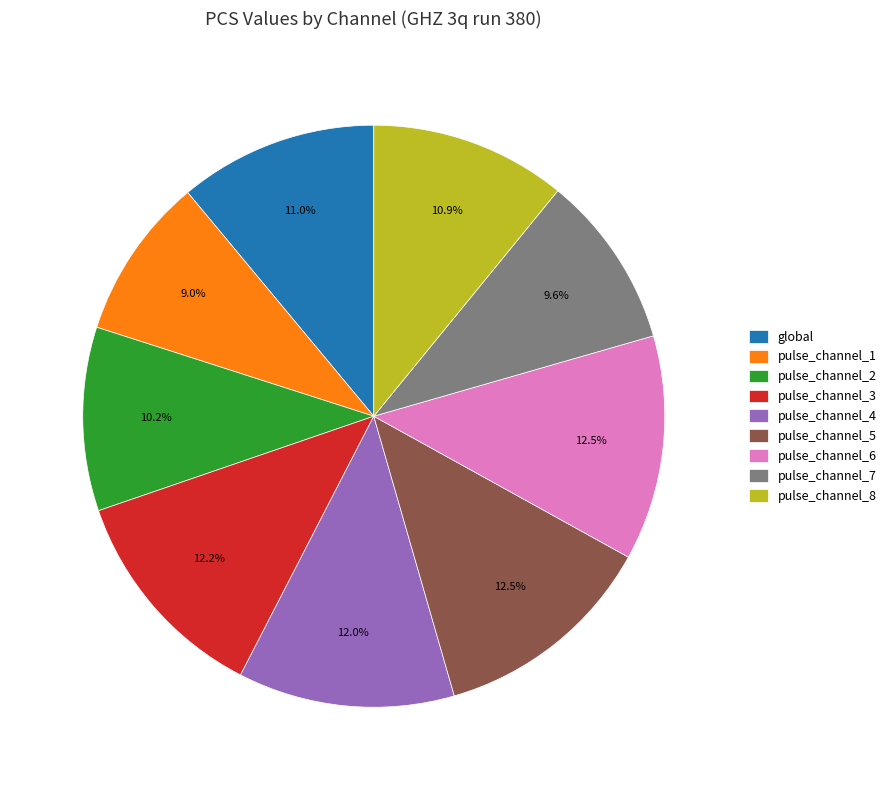

What is the ratio of the value at pulse_channel_5 to the value at pulse_channel_1?

1.4